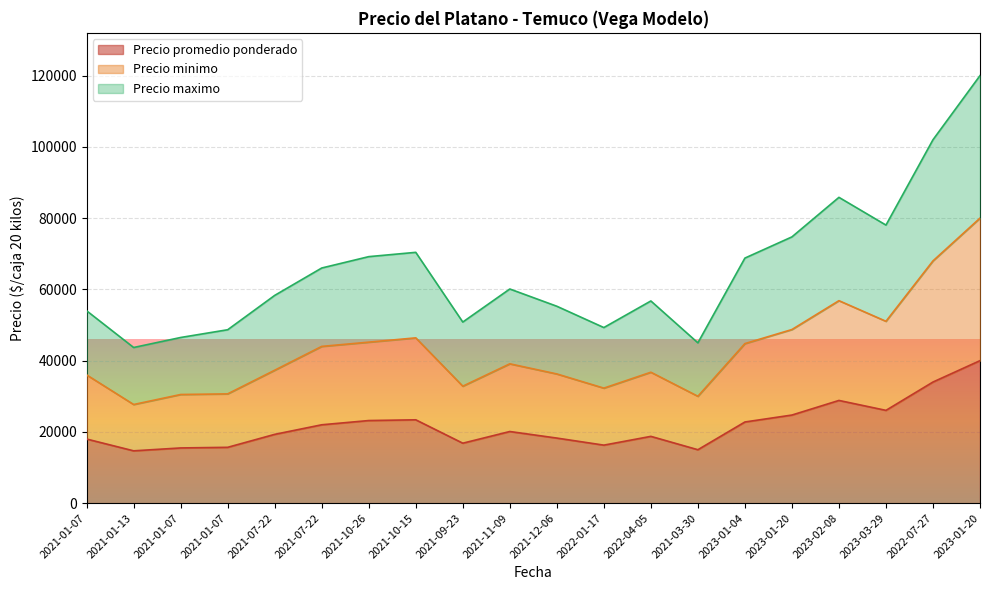

At which label does Precio promedio ponderado reach its minimum?

2021-01-13